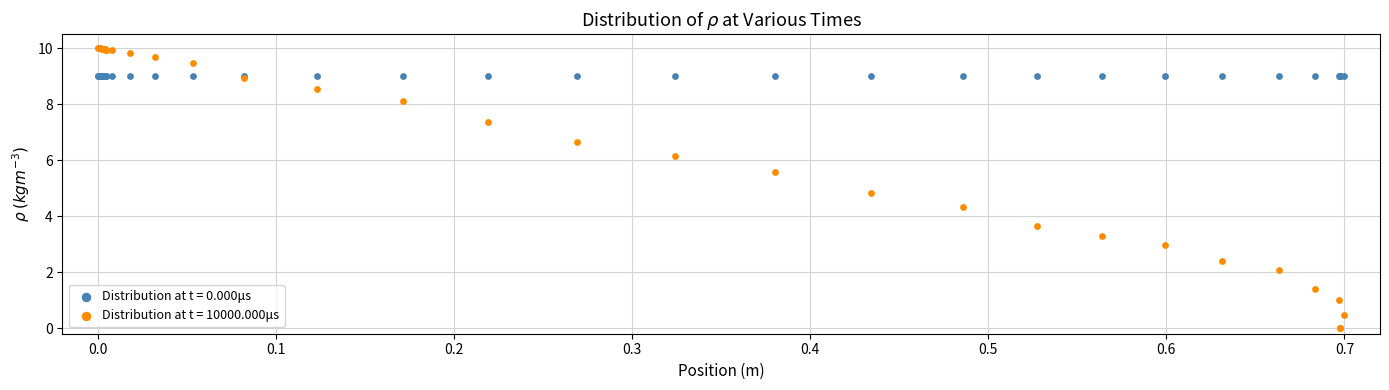

Which series contains the lowest Y value?

Distribution at t = 10000.000μs